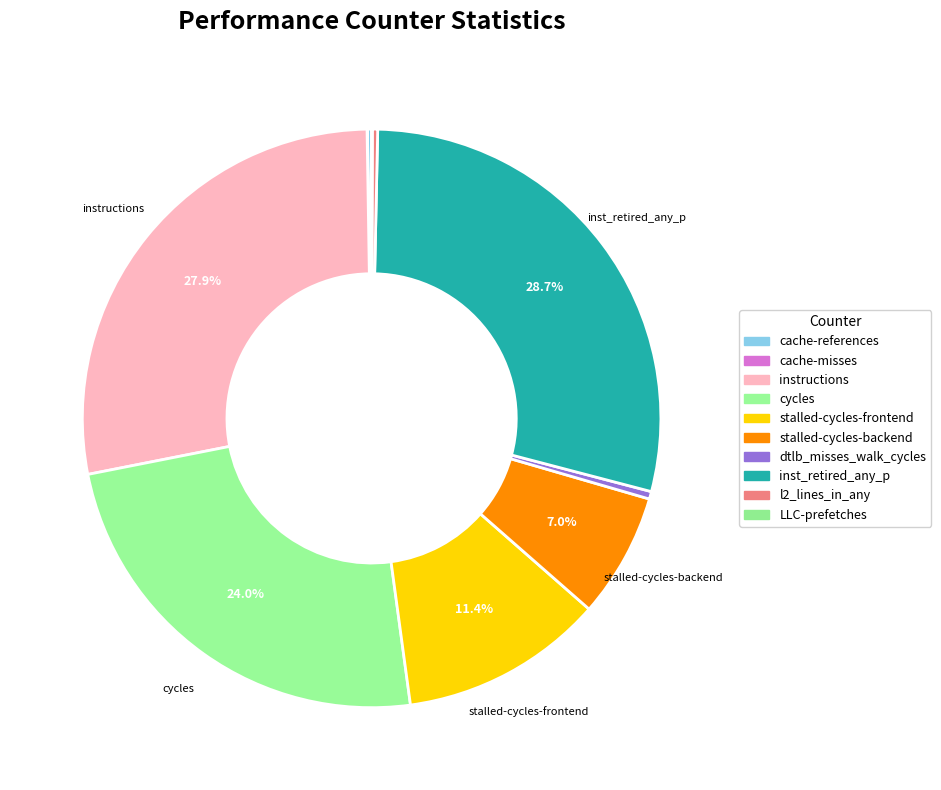

Which slice is the largest?

inst_retired_any_p